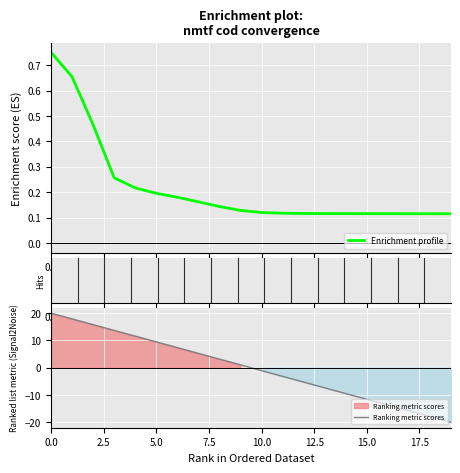

The value at 17 is 0.1. True or false?

True